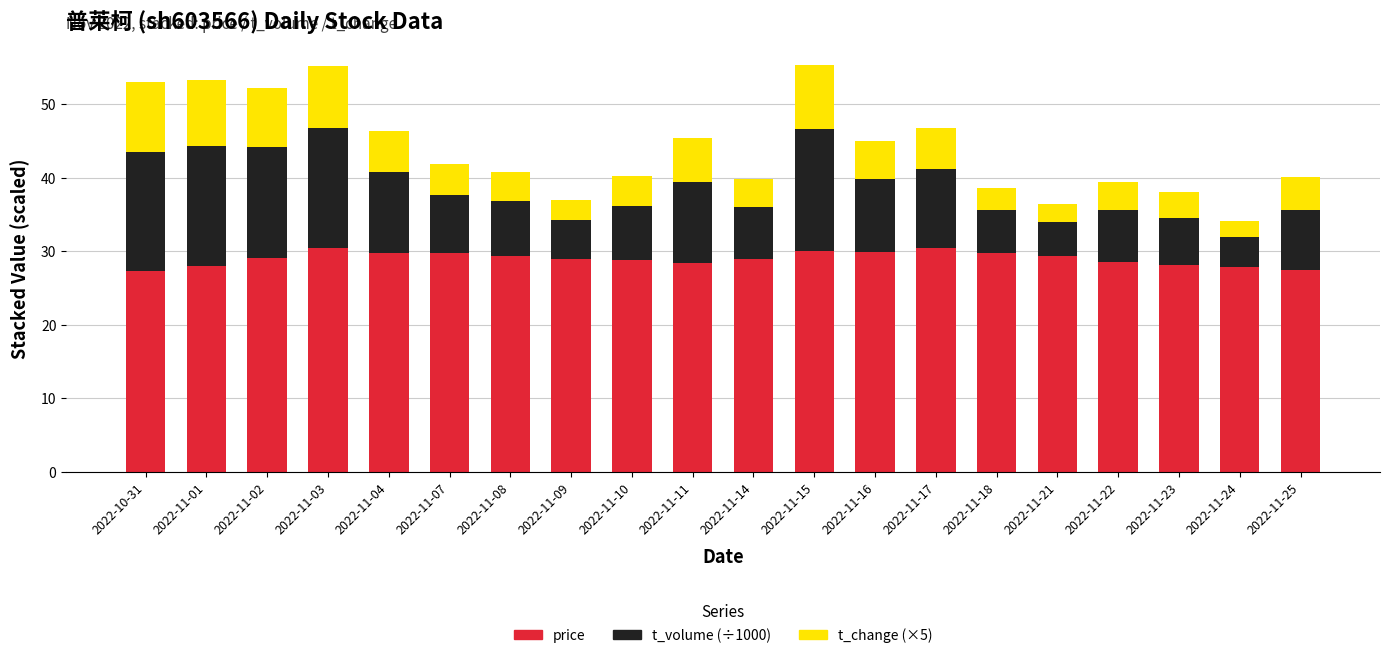

What is the total value across all series at 2022-10-31?

53.0